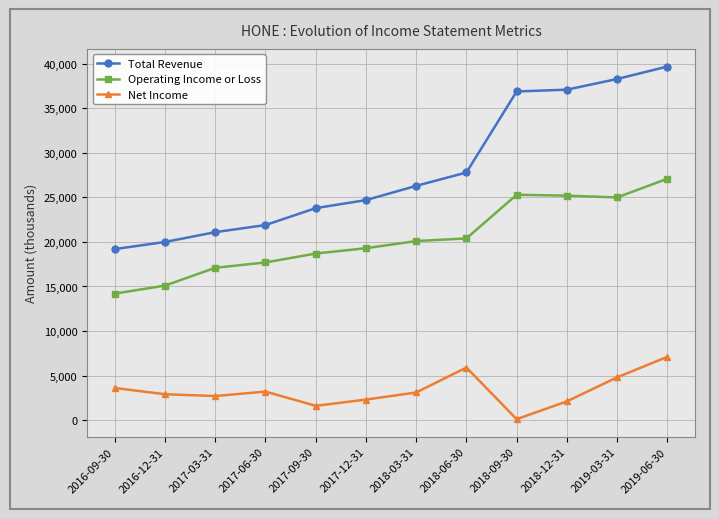

At which category is the sum across all series the highest?

2019-06-30